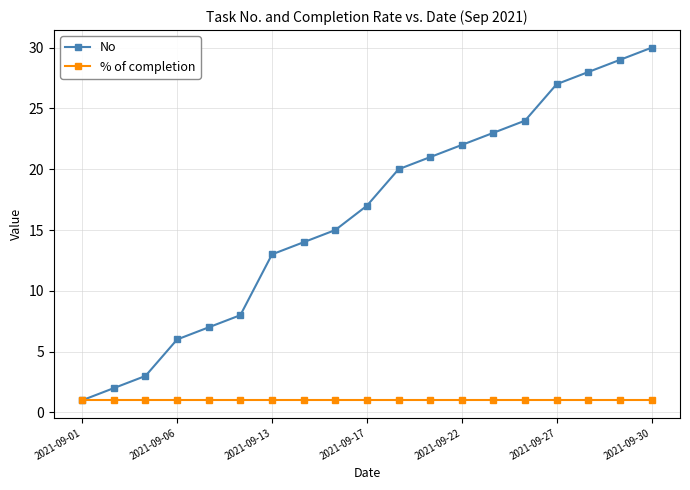

Which series has the largest range (max minus min)?

No